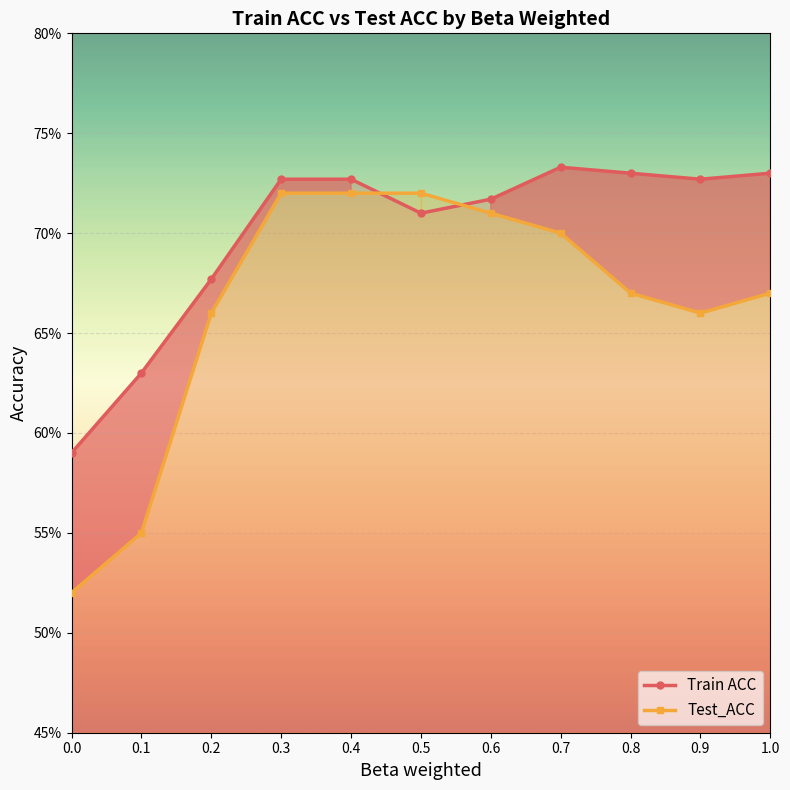

List the labels in order of Test_ACC value, largest first.

0.3, 0.4, 0.5, 0.6, 0.7, 0.8, 1.0, 0.2, 0.9, 0.1, 0.0